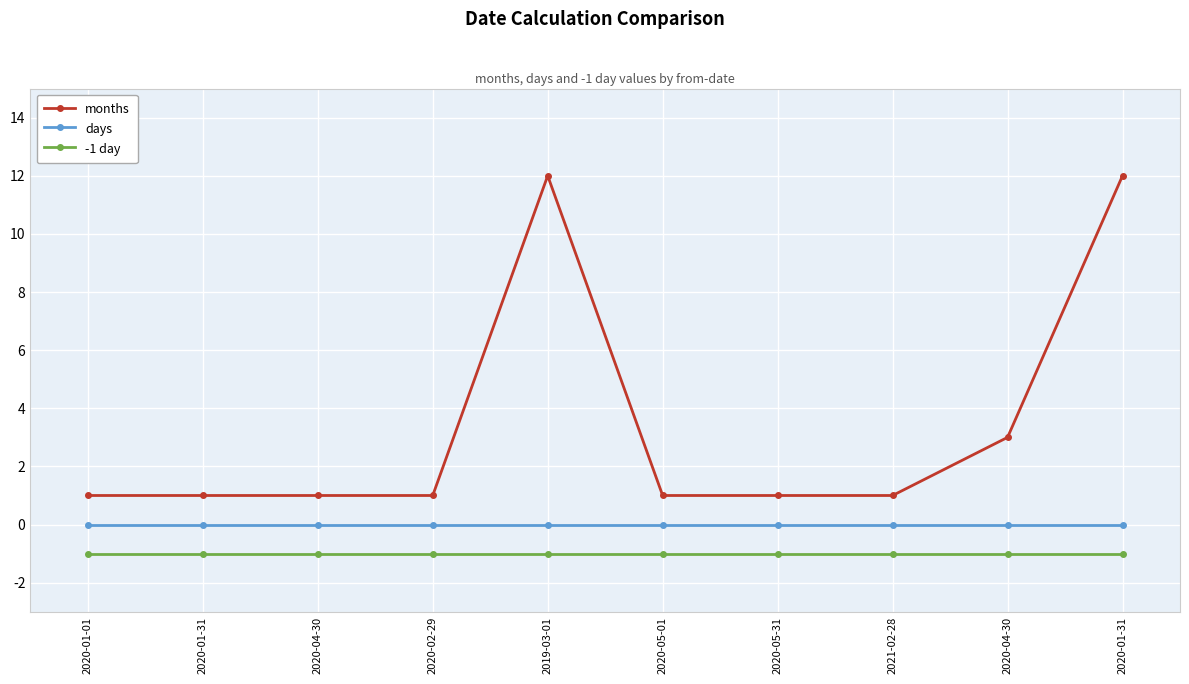

Rank the series at 2020-02-29 from highest to lowest value.

months, days, -1 day